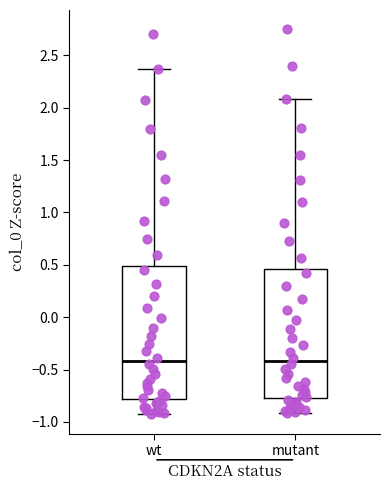

Reading left to right, read every box against the y-axis: the position of its median line, the range the box covers, and the ends of its whiskers. The values are not printed on the chart, so give them approximately, as read against the axis.

wt: median -0.40, box -0.80 to 0.50, whiskers -0.95 to 2.35
mutant: median -0.40, box -0.75 to 0.45, whiskers -0.90 to 2.10